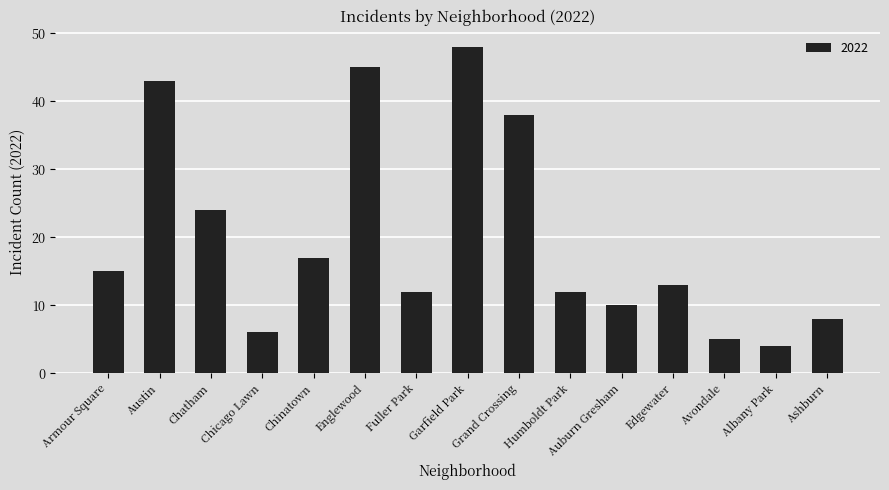

The chart shows a value of 2 at Chicago Lawn. True or false?

False